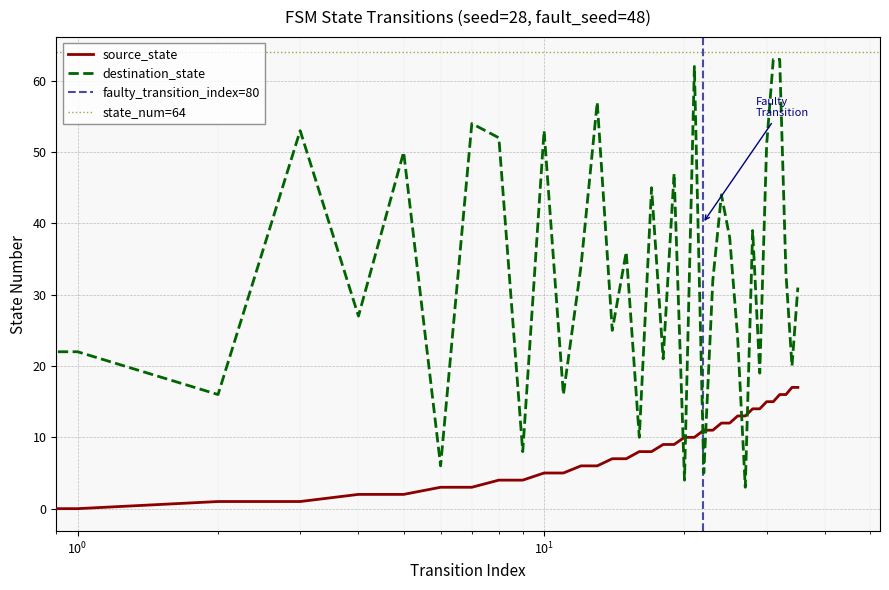

What is the difference between the maximum and second lowest values in the destination_state series?

59